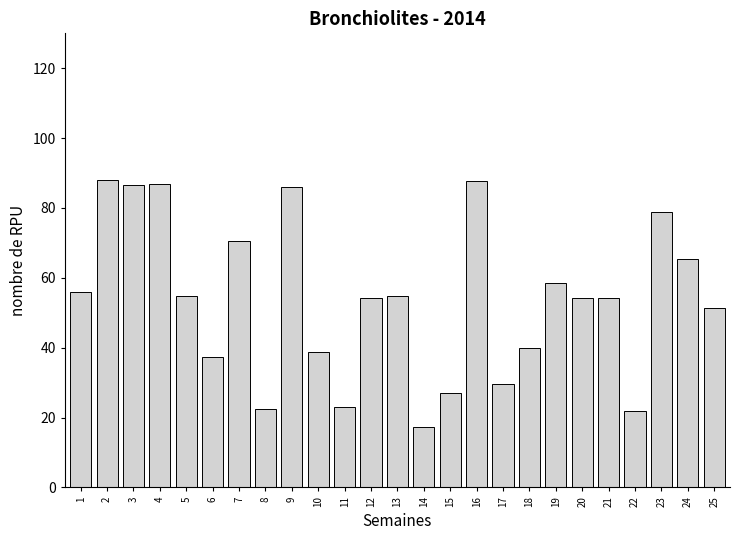

The value at 8 is 33.7. True or false?

False